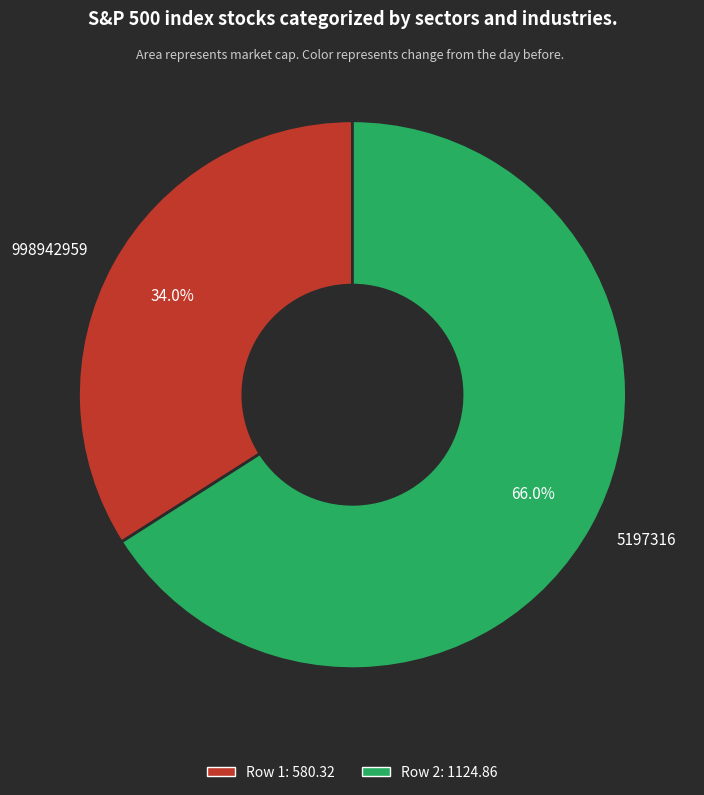

How many slices are in this pie chart?

2